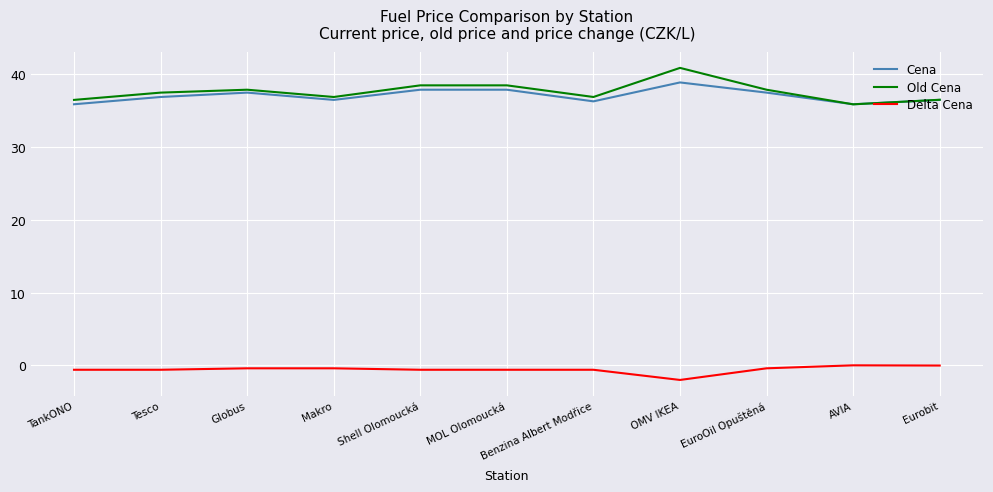

At which category is the sum across all series the highest?

OMV IKEA